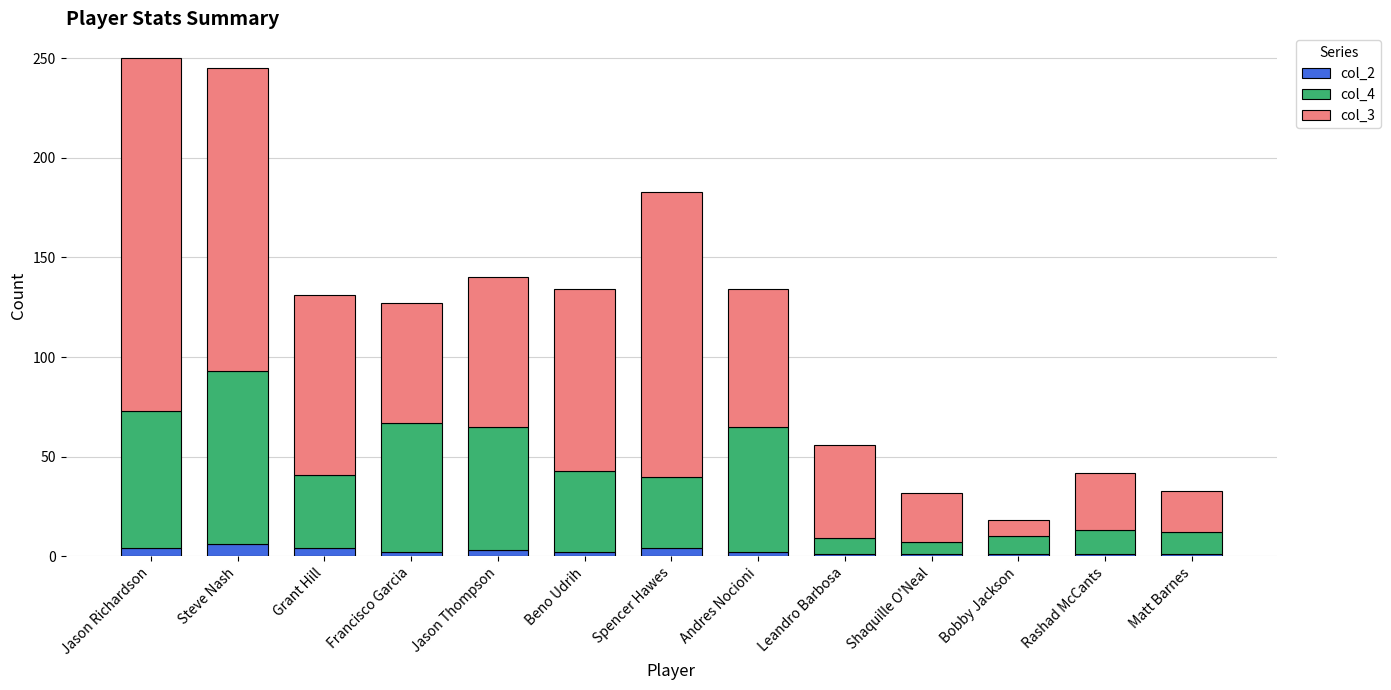

What are all the series names shown in the legend?

col_2, col_4, col_3